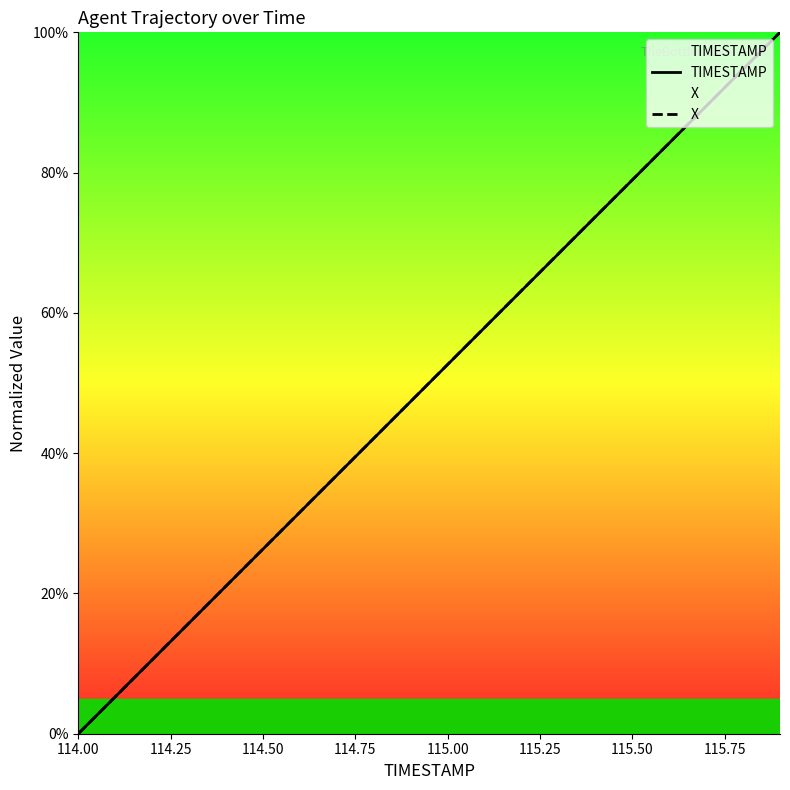

List the series in order of their peak value, lowest first.

TIMESTAMP, X